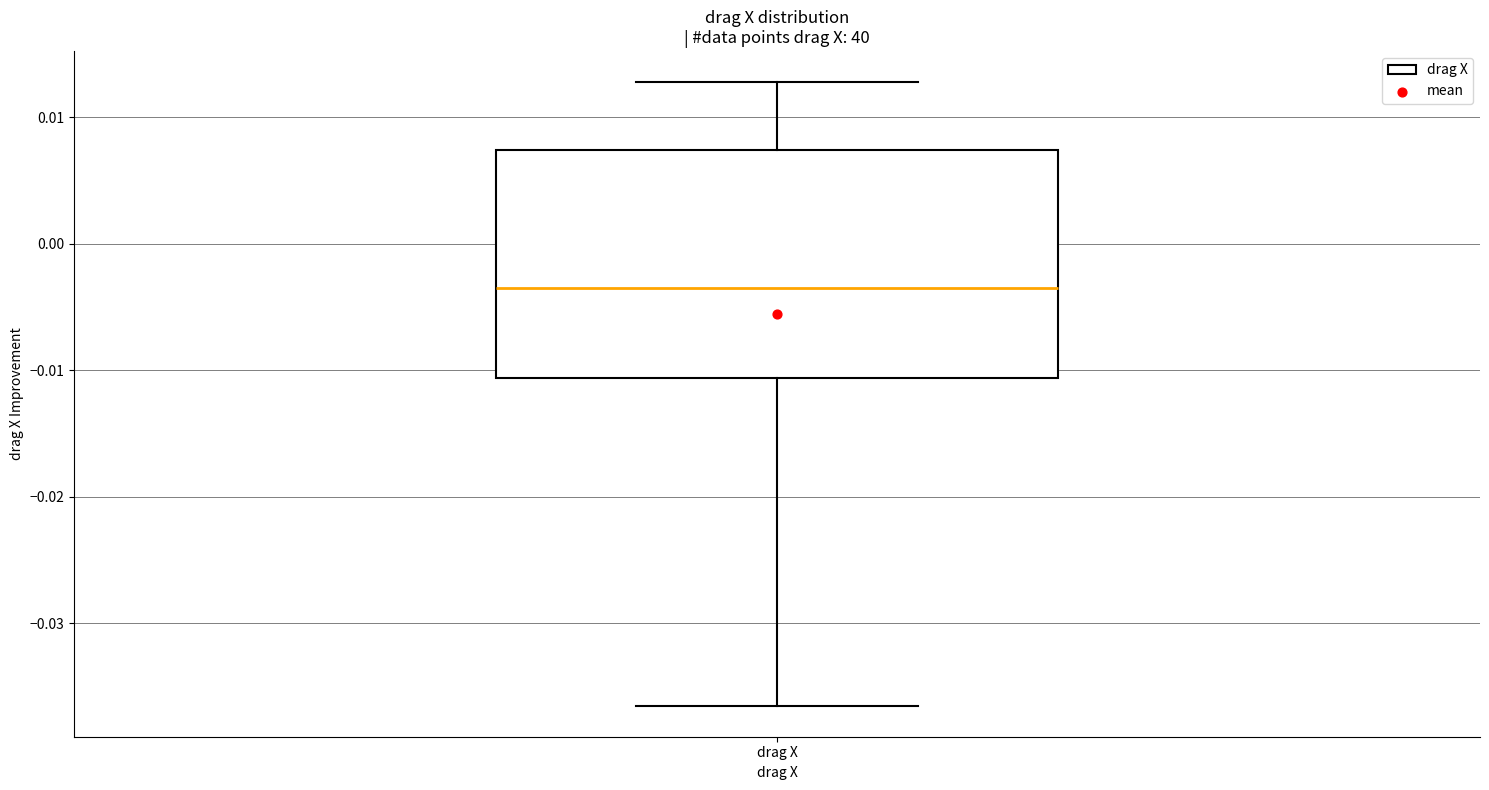

Transcribe this box plot: give where the median line is, the range the box spans, and where the two whiskers end, as read against the y-axis. The values are not printed on the chart, so give them approximately, as read against the axis.

median -0.004, box -0.011 to 0.007, whiskers -0.036 to 0.013